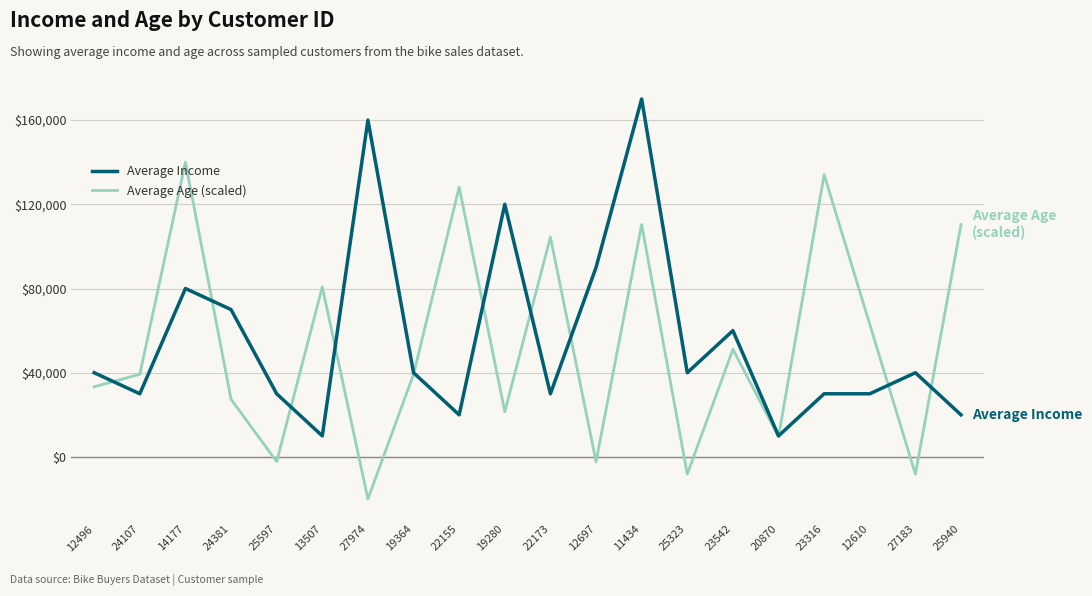

Which label corresponds to the smallest value in the chart?

27974